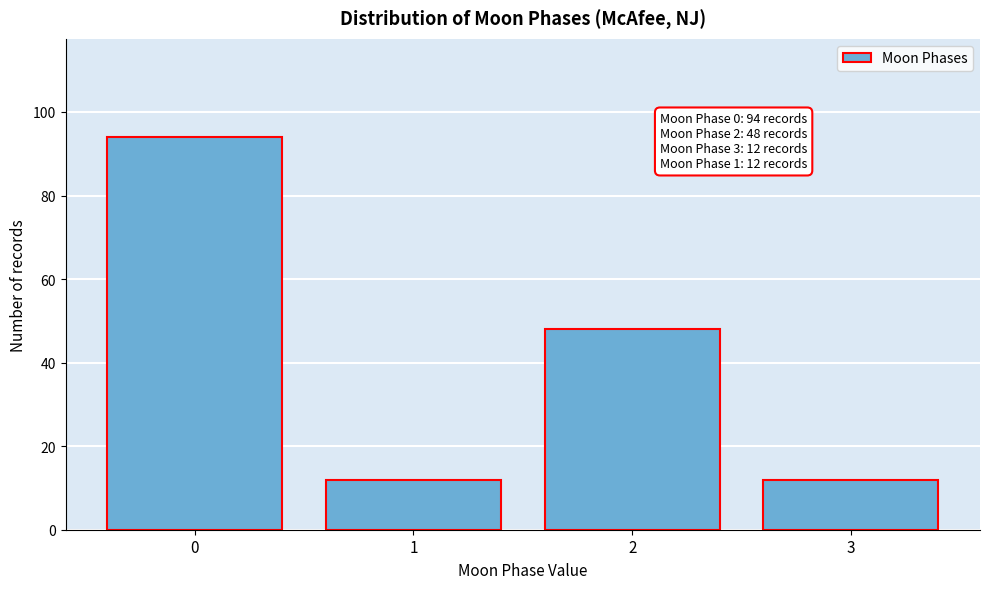

Reading right to left, list all the values displayed in this chart.

12	48	12	94